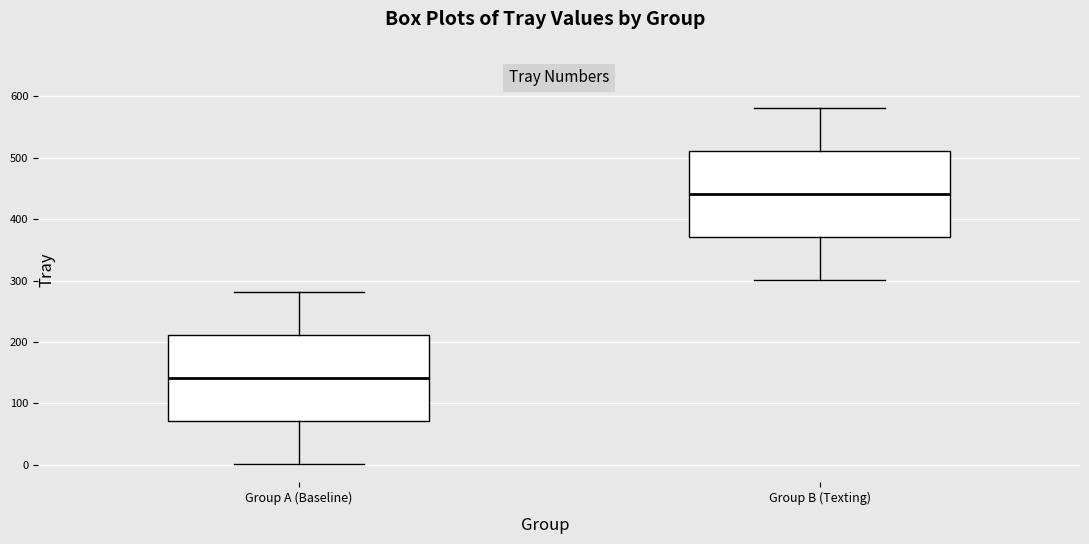

Where is the lower edge of the box for Group B (Texting) on the y-axis? The values are not printed on the chart, so give them approximately, as read against the axis.

370